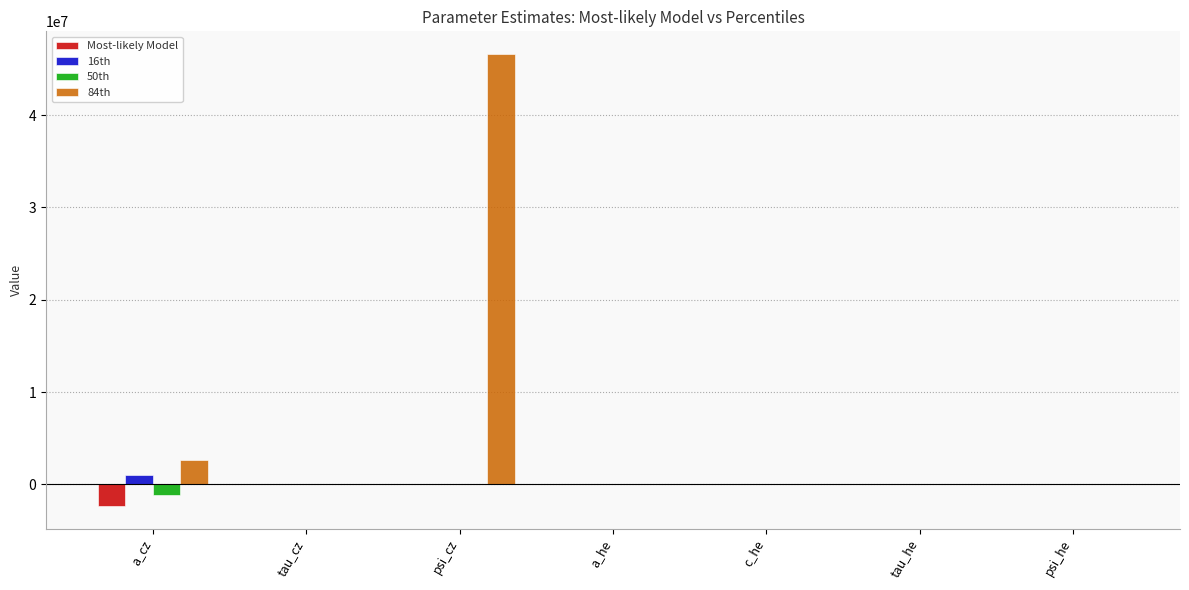

How many groups of bars are there?

7